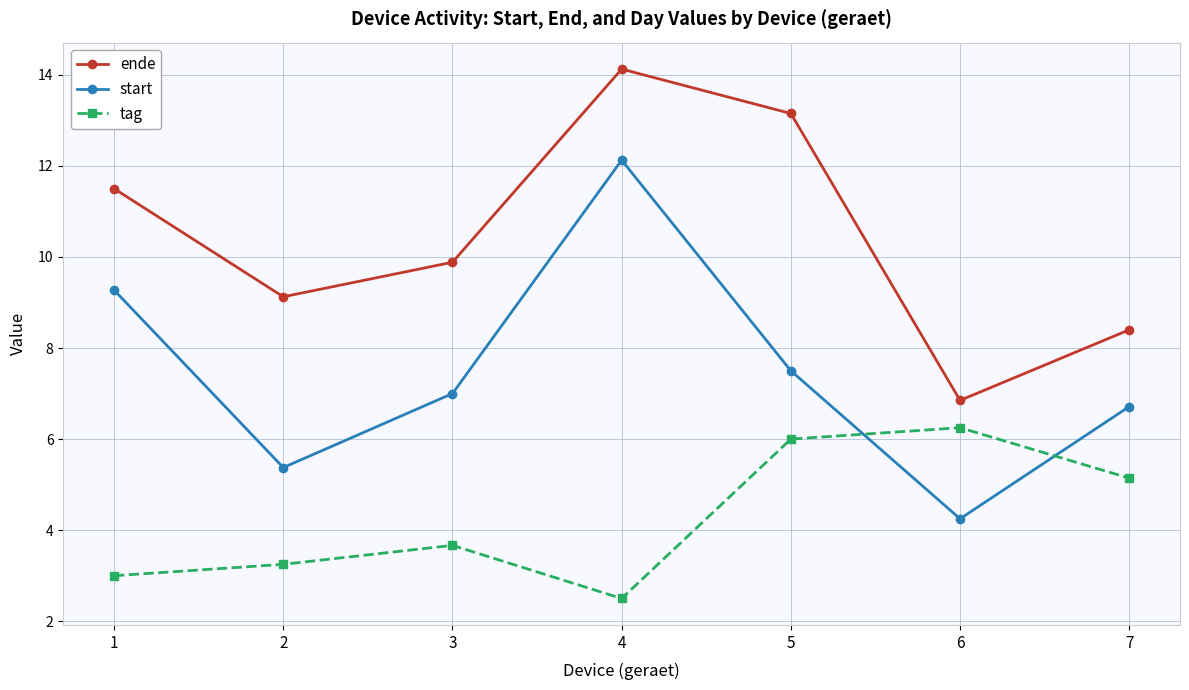

The value of ende at 2 is 9.1. True or false?

True